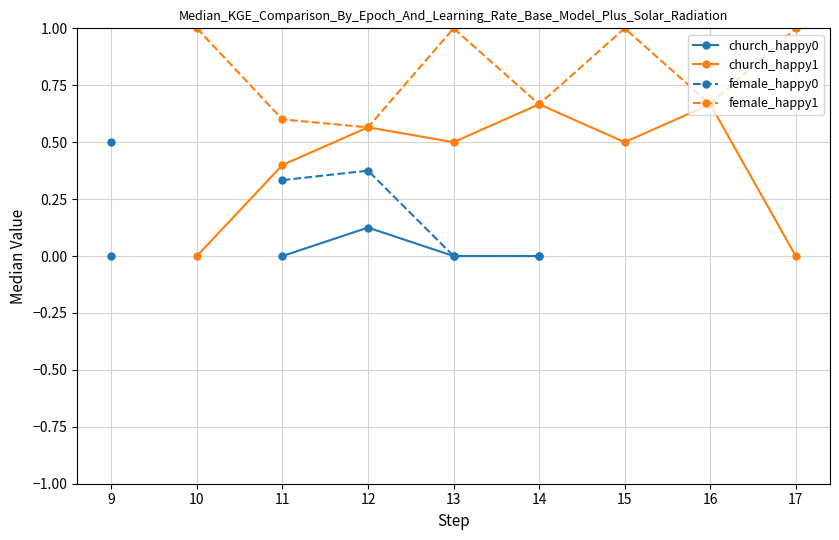

True or false: female_happy1 and church_happy1 intersect in this chart.

False